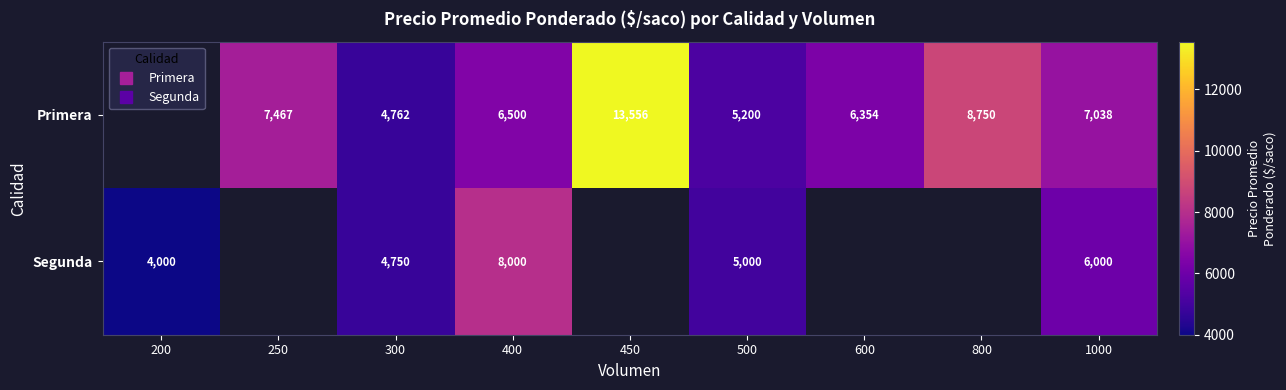

Rank the categories by Primera value from highest to lowest.

200, 450, 800, 250, 1000, 400, 600, 500, 300